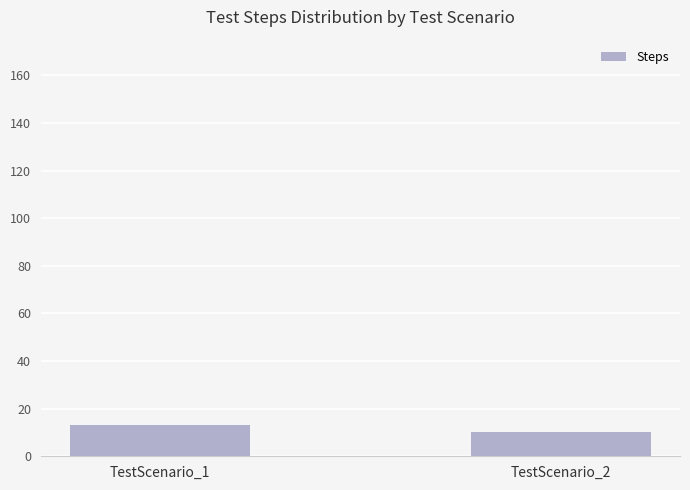

The value at TestScenario_1 is 4. True or false?

False